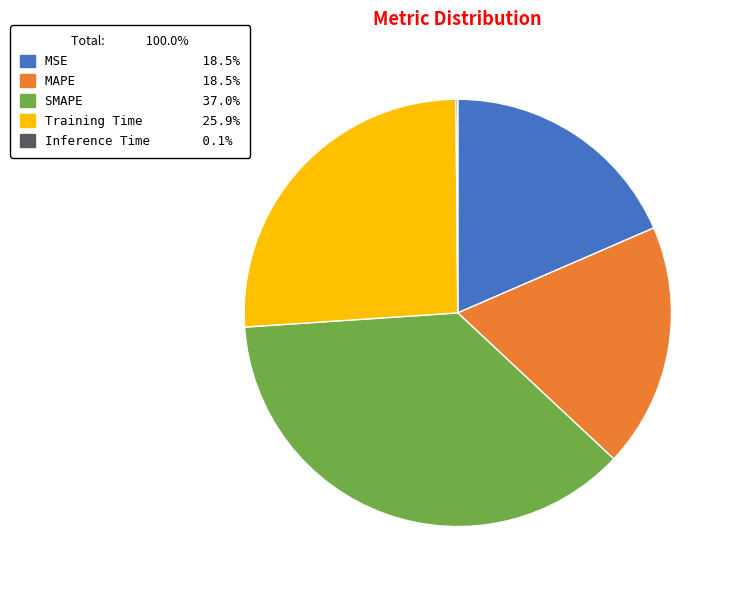

Do MSE and MAPE together represent more than half of the pie?

No